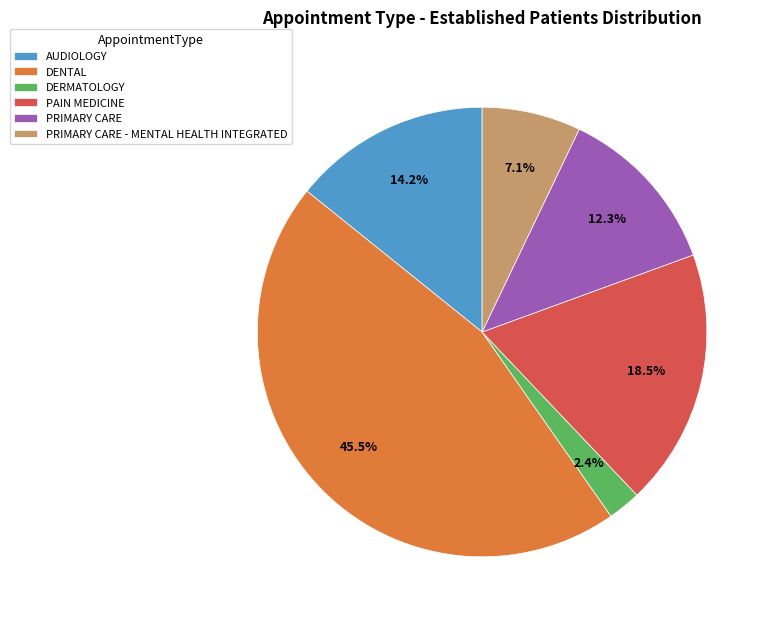

What portion of the pie excludes DERMATOLOGY?

97.6%